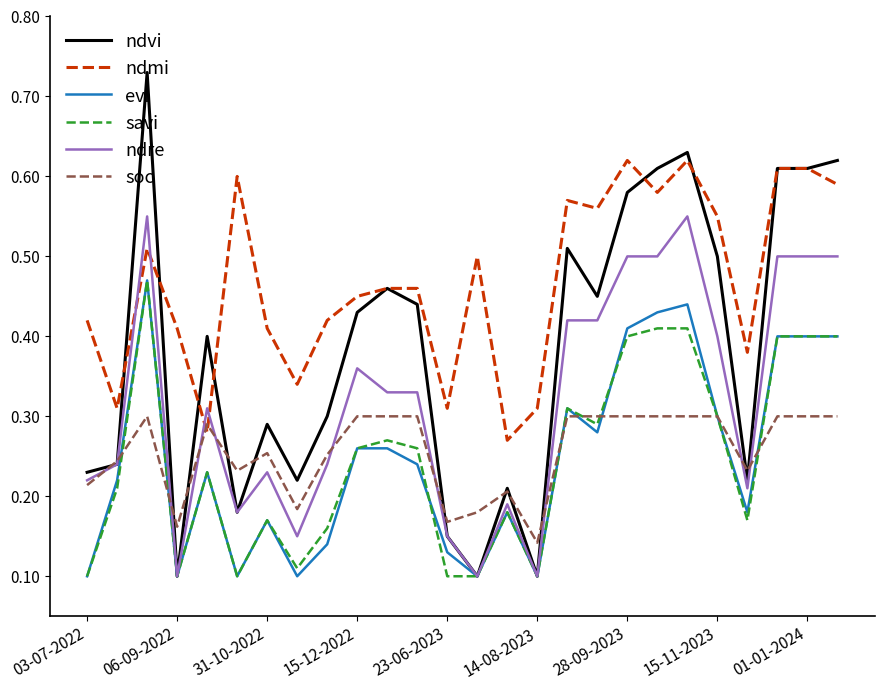

Which series has the largest range (max minus min)?

ndvi